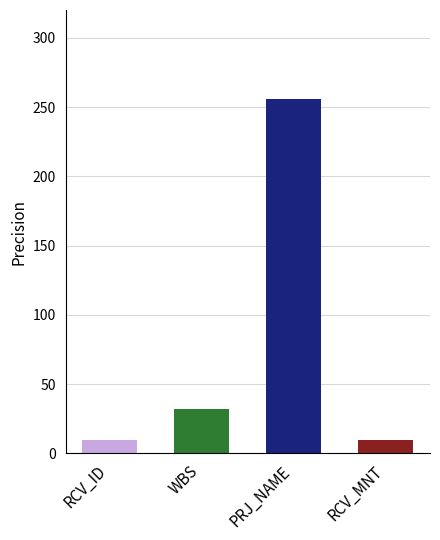

What is the greatest value displayed?

256